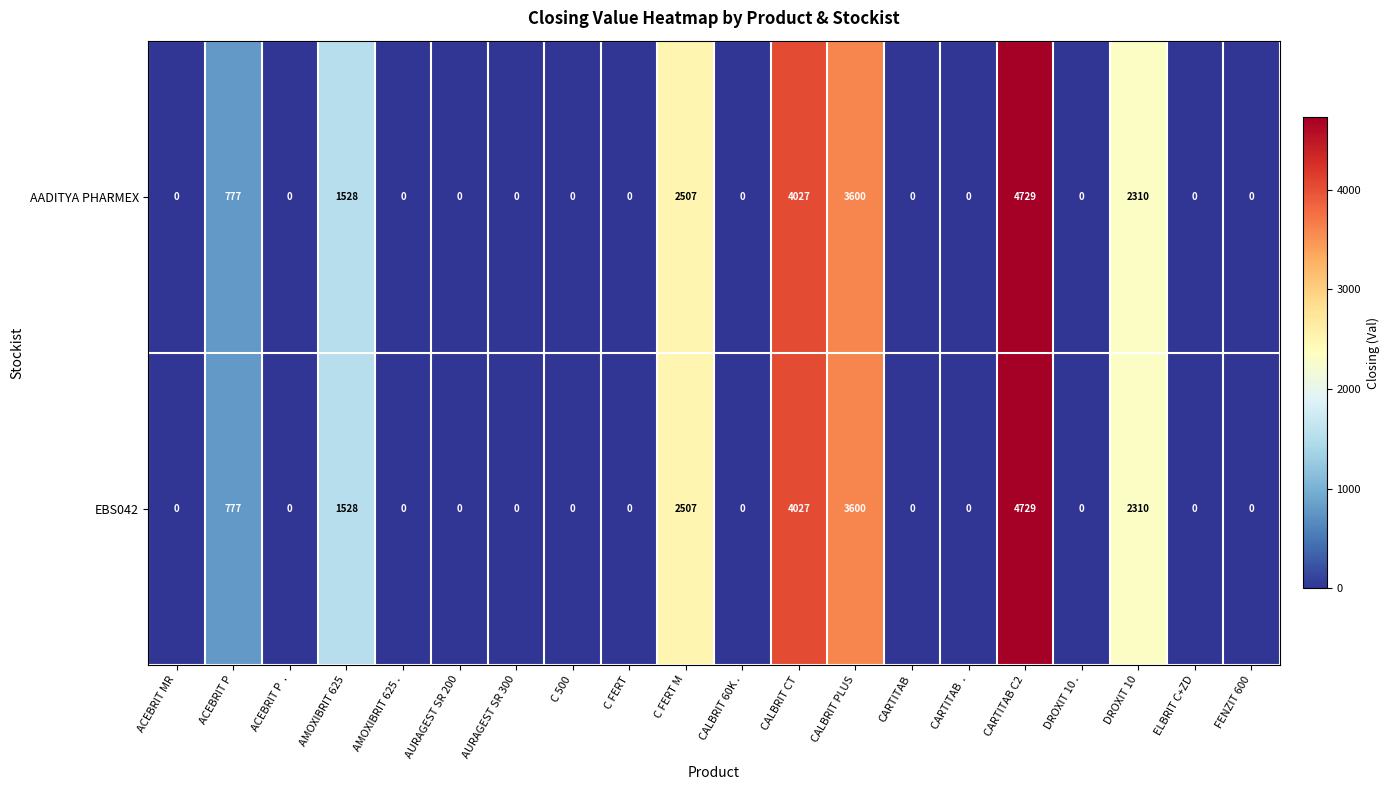

What is the sum of the AADITYA PHARMEX values at ACEBRIT MR and CARTITAB C2?

4729